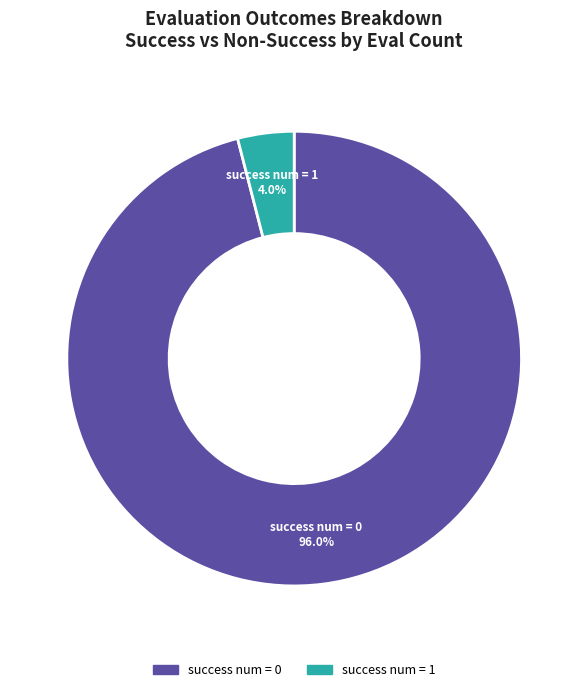

To the nearest percent, what is the average slice percentage?

50%